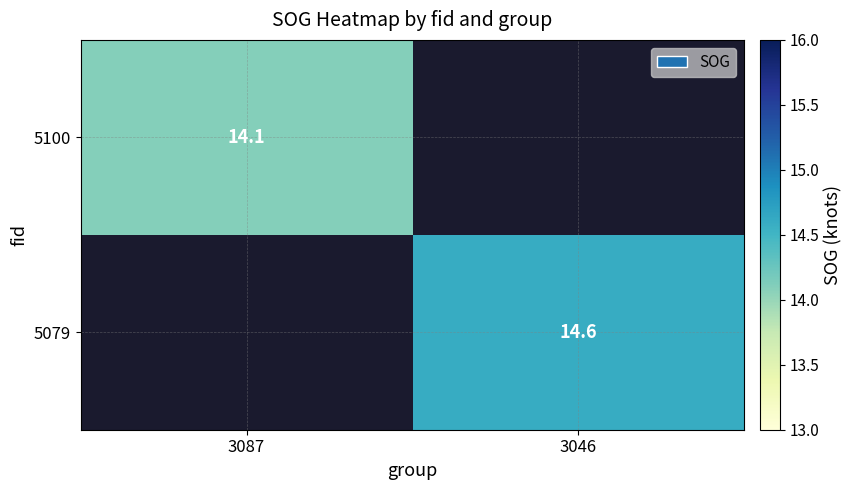

The value of 5079 at 3046 is 6.1. True or false?

False